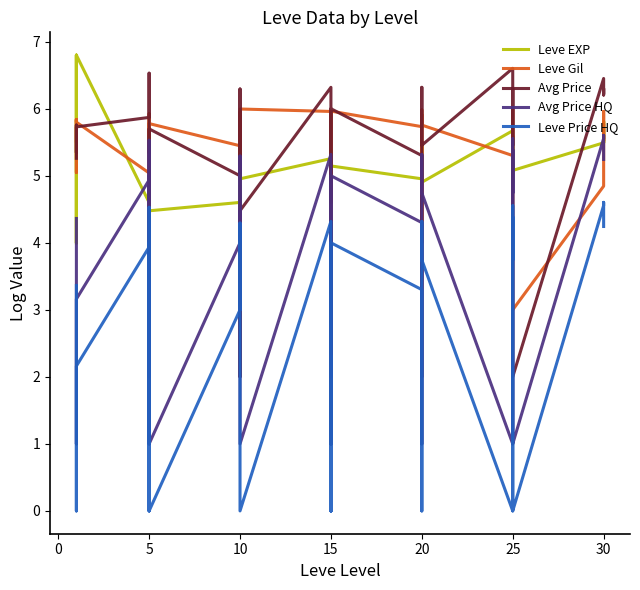

How many lines are shown in the chart?

5